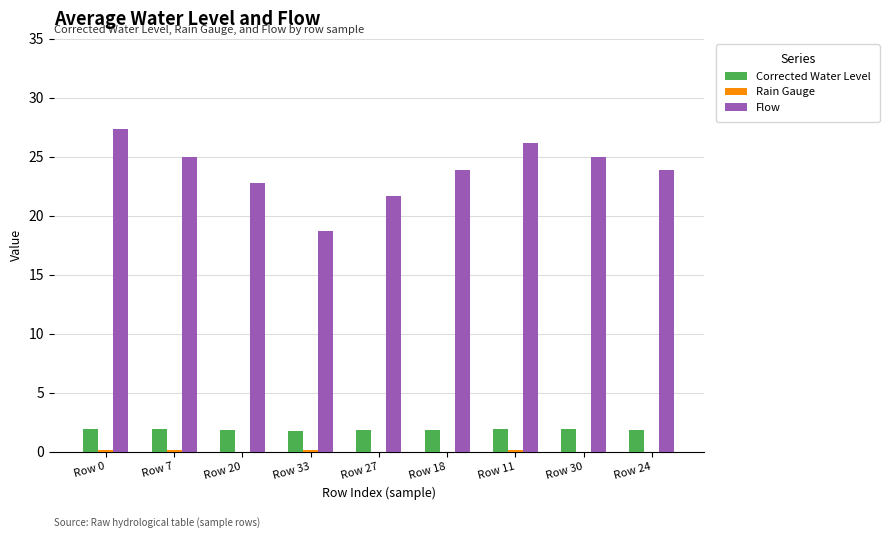

What is the total value across all series at Row 20?

24.6